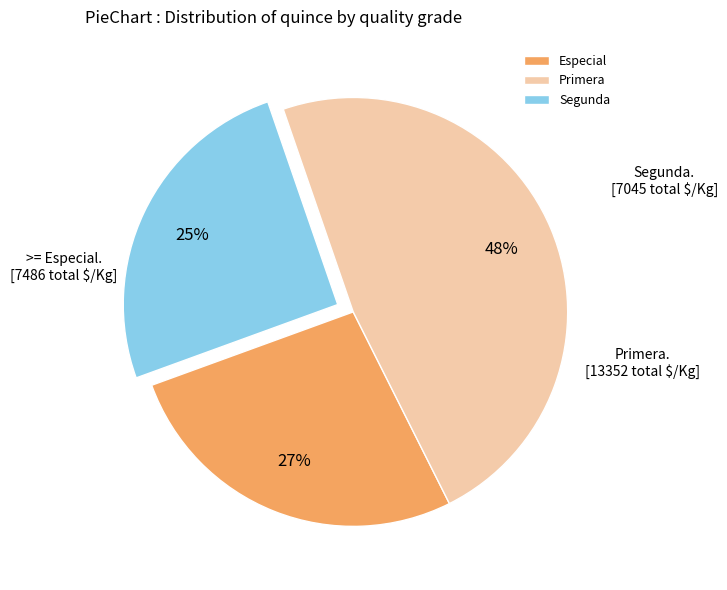

Count the number of slices in the pie.

3